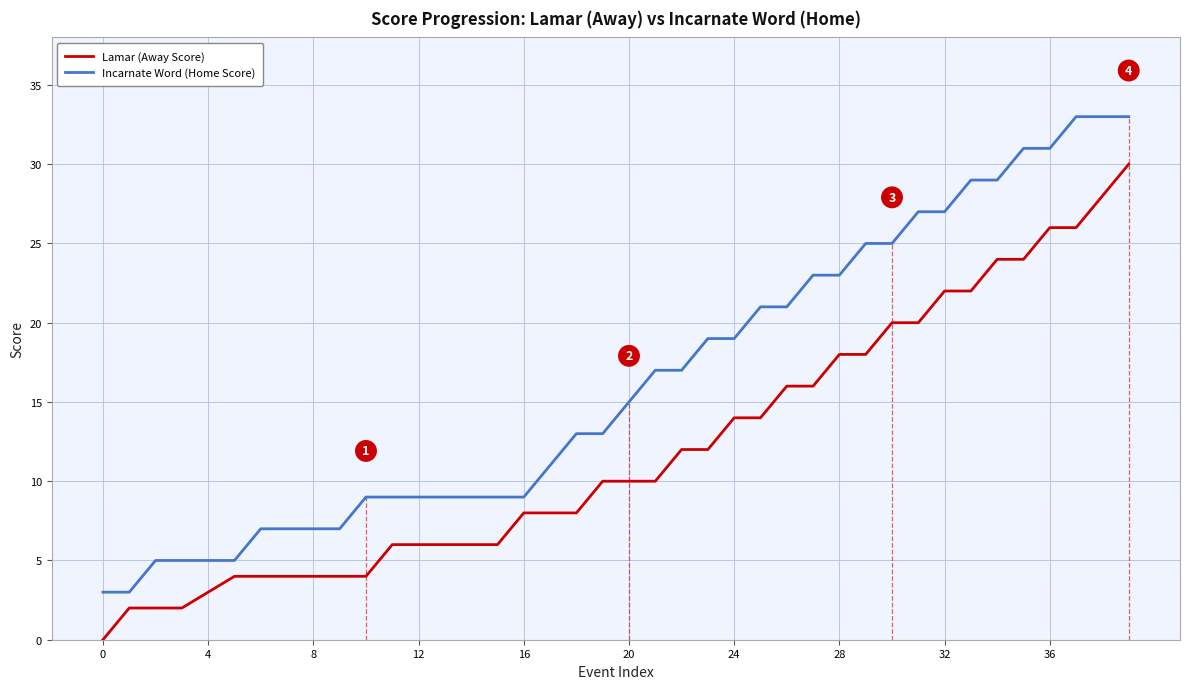

What is the maximum value shown in the chart?

33